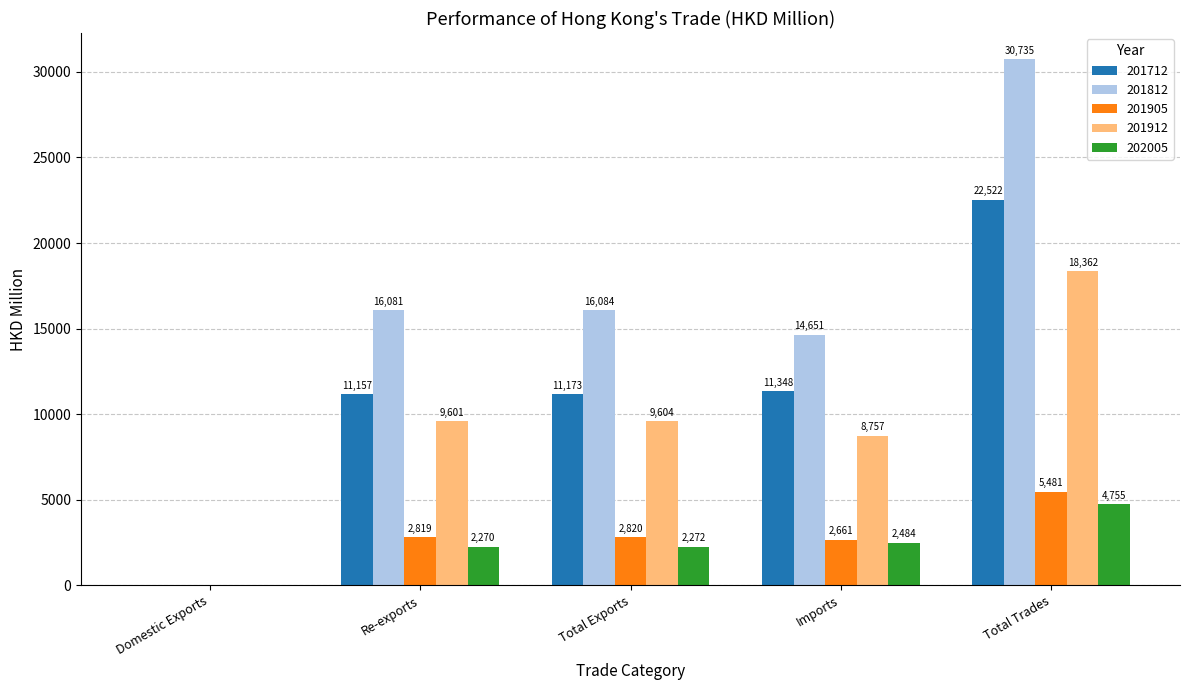

How many categories are shown in the chart?

5